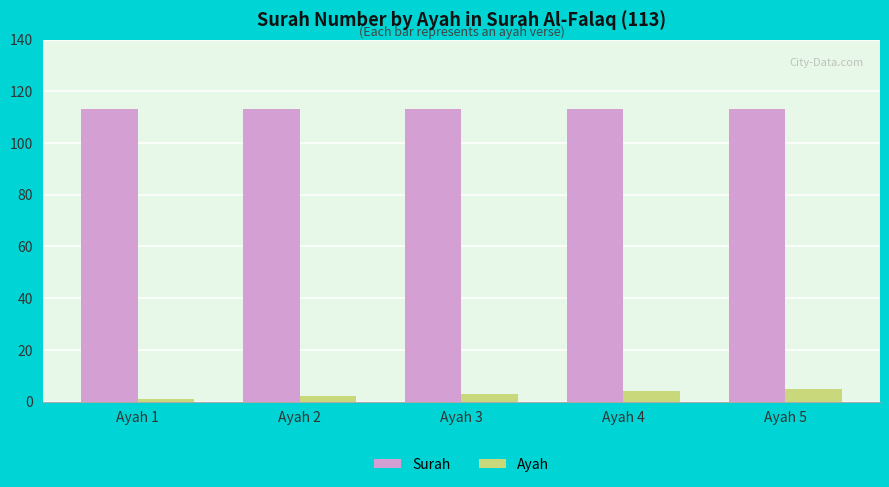

How many bars are there in each group?

2